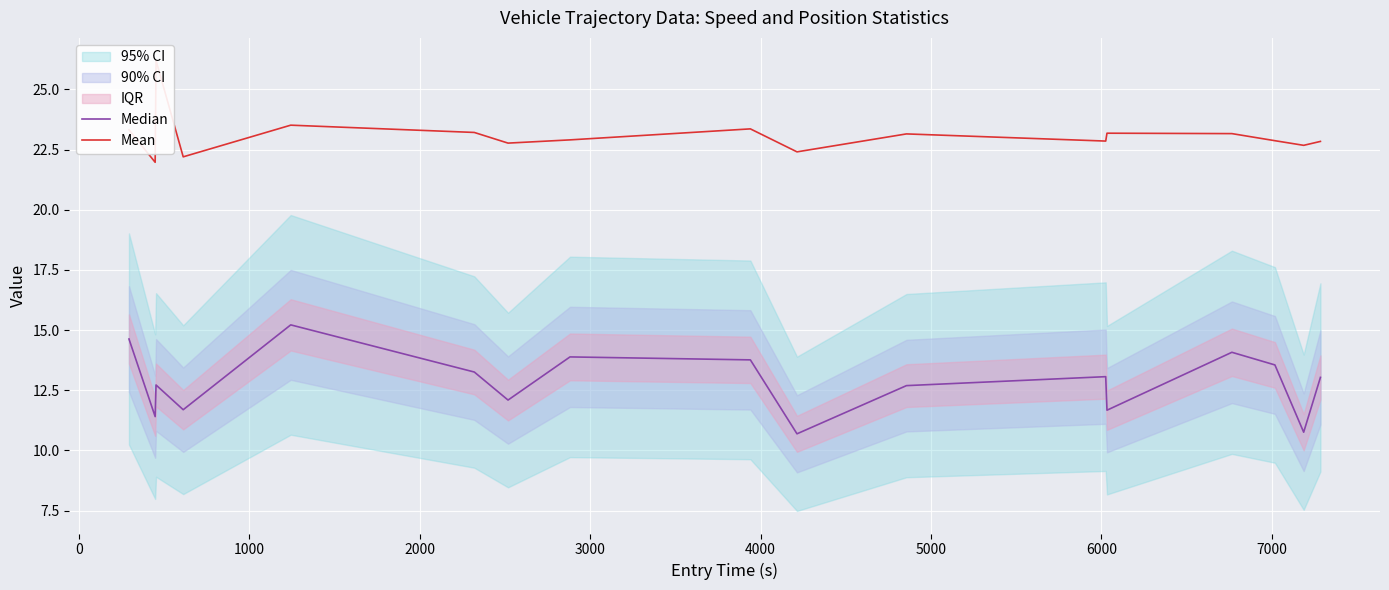

Reading left to right, transcribe all the data shown in this chart.

Median: 14.6	11.4	12.7	11.7	15.2	13.3	12.1	13.9	13.8	10.7	12.7	13.1	11.7	14.1	13.6	10.8	13.0
Mean: 23.3	22.0	26.2	22.2	23.5	23.2	22.8	22.9	23.4	22.4	23.2	22.9	23.2	23.2	22.9	22.7	22.8